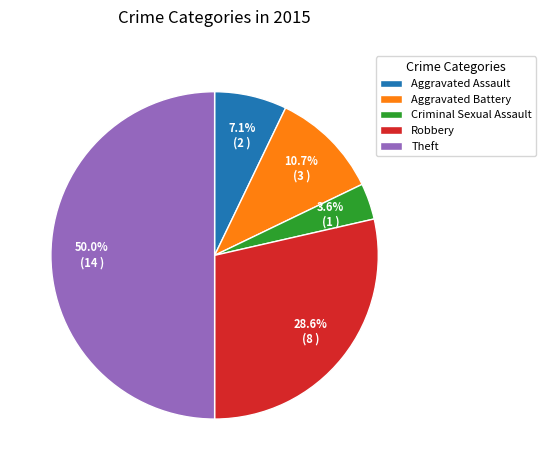

To the nearest percent, what portion does Aggravated Assault represent?

7%